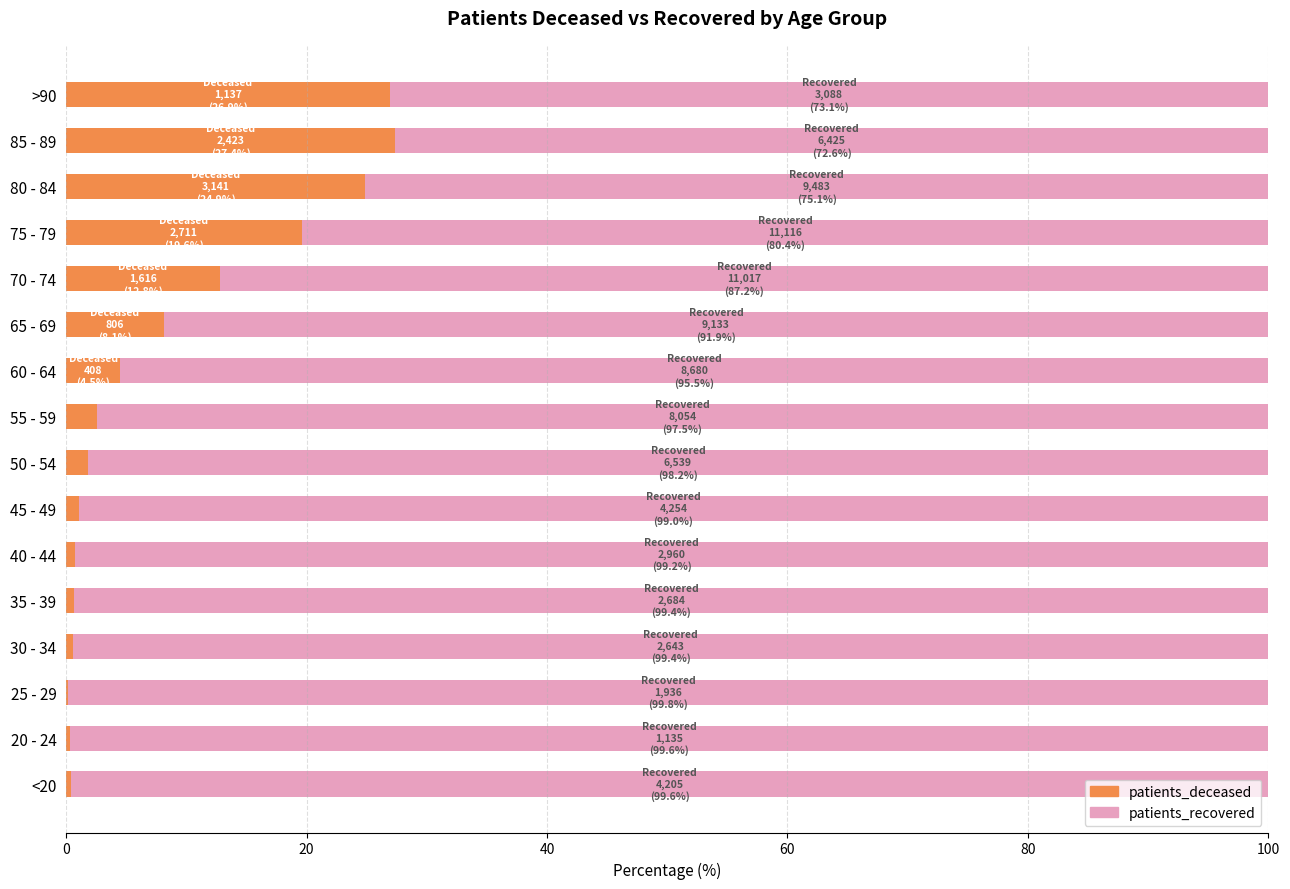

The value of patients_deceased at >90 is 40.8. True or false?

False